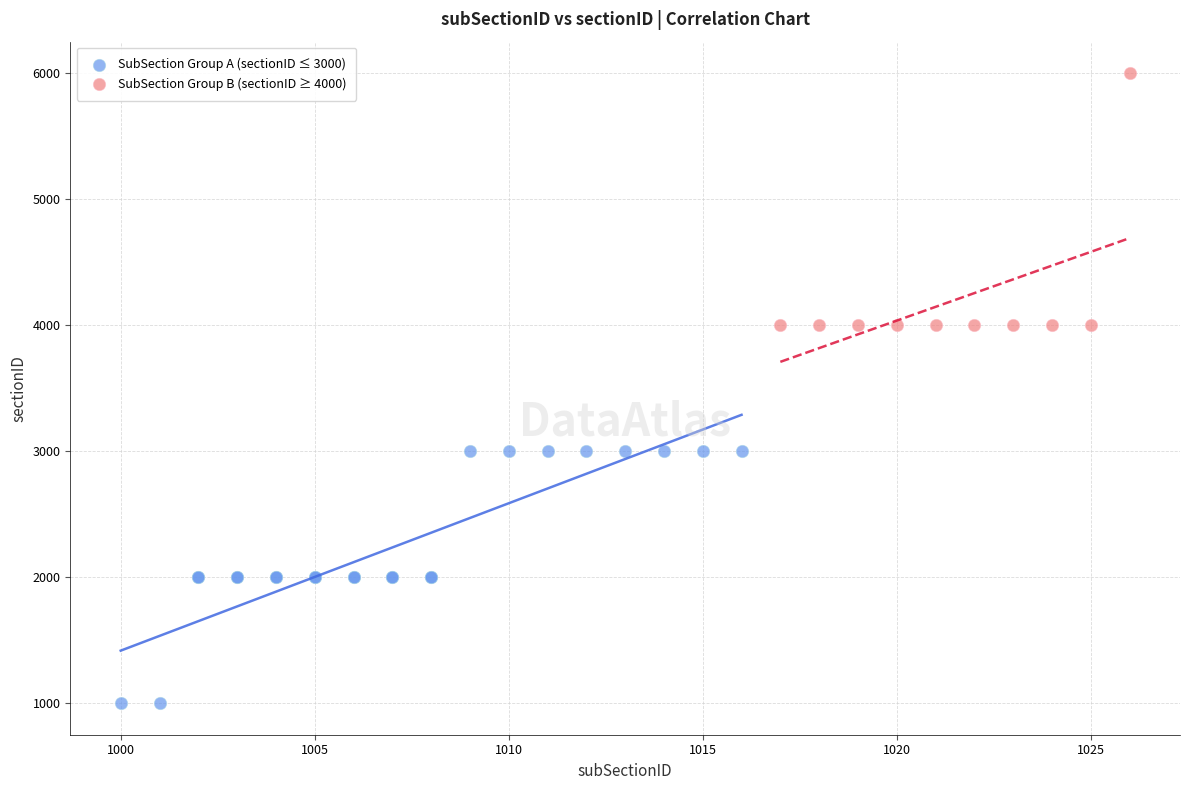

What are all the series names shown in the legend?

SubSection Group A (sectionID ≤ 3000), SubSection Group B (sectionID ≥ 4000)